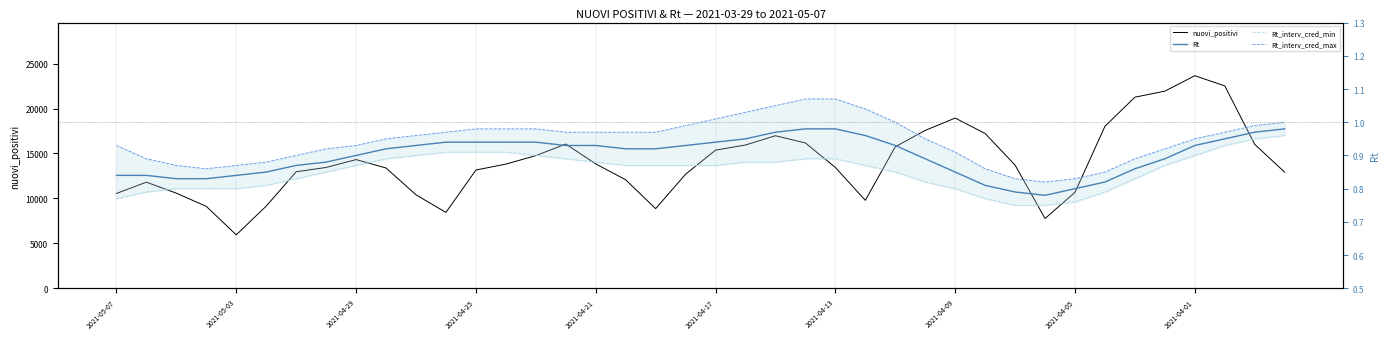

Reading right to left, what are all the values shown in this chart?

nuovi_positivi: 12916.0	16013.0	22516.0	23649.0	21932.0	21261.0	18025.0	10680.0	7767.0	13708.0	17221.0	18938.0	17567.0	15746.0	9789.0	13447.0	16168.0	16974.0	15943.0	15370.0	12694.0	8864.0	12074.0	13844.0	16050.0	14761.0	13817.0	13158.0	8444.0	10404.0	13385.0	14320.0	13446.0	12965.0	9148.0	5948.0	9116.0	10585.0	11807.0	10554.0
Rt: 1.0	1.0	0.9	0.9	0.9	0.9	0.8	0.8	0.8	0.8	0.8	0.8	0.9	0.9	1.0	1.0	1.0	1.0	0.9	0.9	0.9	0.9	0.9	0.9	0.9	0.9	0.9	0.9	0.9	0.9	0.9	0.9	0.9	0.9	0.8	0.8	0.8	0.8	0.8	0.8
Rt_interv_cred_min: 1.0	0.9	0.9	0.9	0.9	0.8	0.8	0.8	0.8	0.8	0.8	0.8	0.8	0.8	0.9	0.9	0.9	0.9	0.9	0.9	0.9	0.9	0.9	0.9	0.9	0.9	0.9	0.9	0.9	0.9	0.9	0.9	0.8	0.8	0.8	0.8	0.8	0.8	0.8	0.8
Rt_interv_cred_max: 1.0	1.0	1.0	0.9	0.9	0.9	0.8	0.8	0.8	0.8	0.9	0.9	0.9	1.0	1.0	1.1	1.1	1.1	1.0	1.0	1.0	1.0	1.0	1.0	1.0	1.0	1.0	1.0	1.0	1.0	0.9	0.9	0.9	0.9	0.9	0.9	0.9	0.9	0.9	0.9